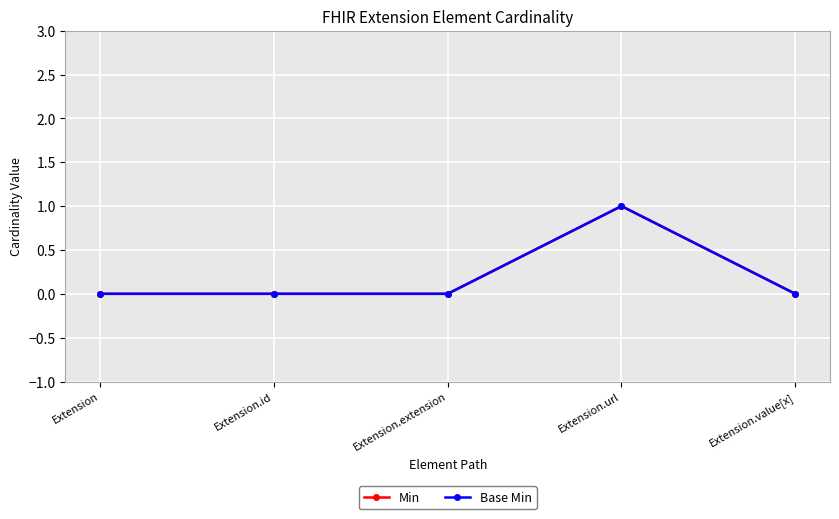

Does the chart have visible grid lines?

Yes